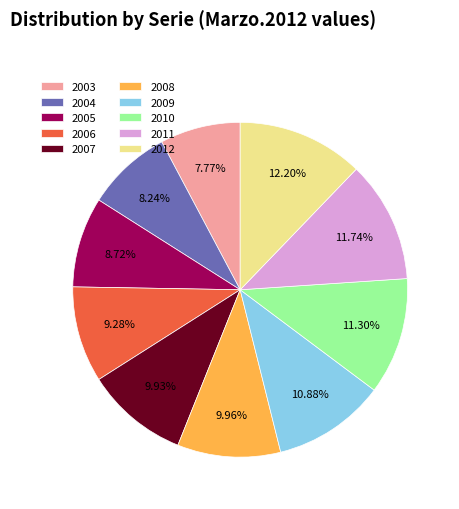

Is there any slice that represents more than half of the pie?

No